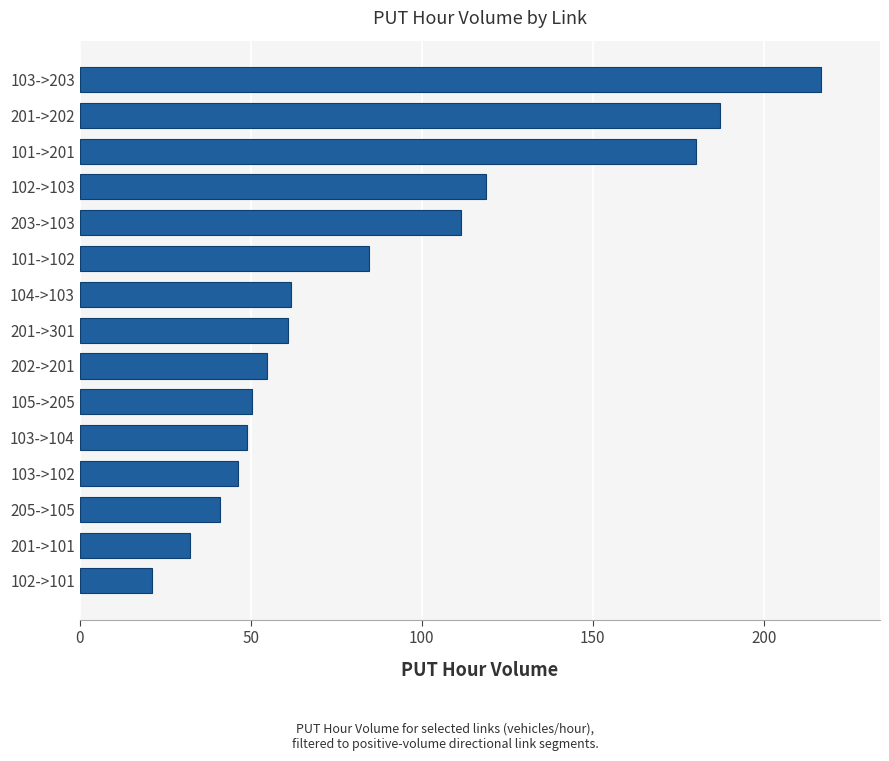

What is the smallest value displayed?

21.1